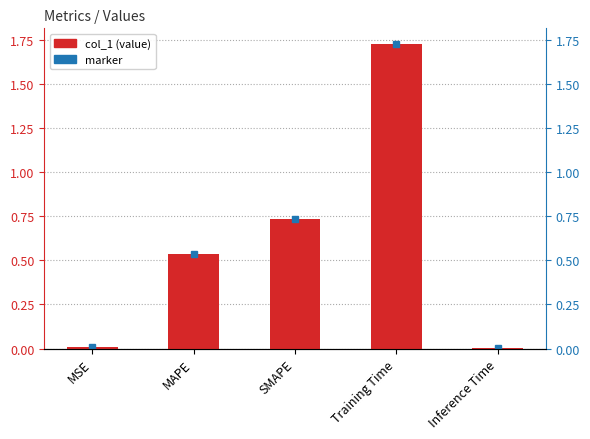

What is the sum of all values?

3.0